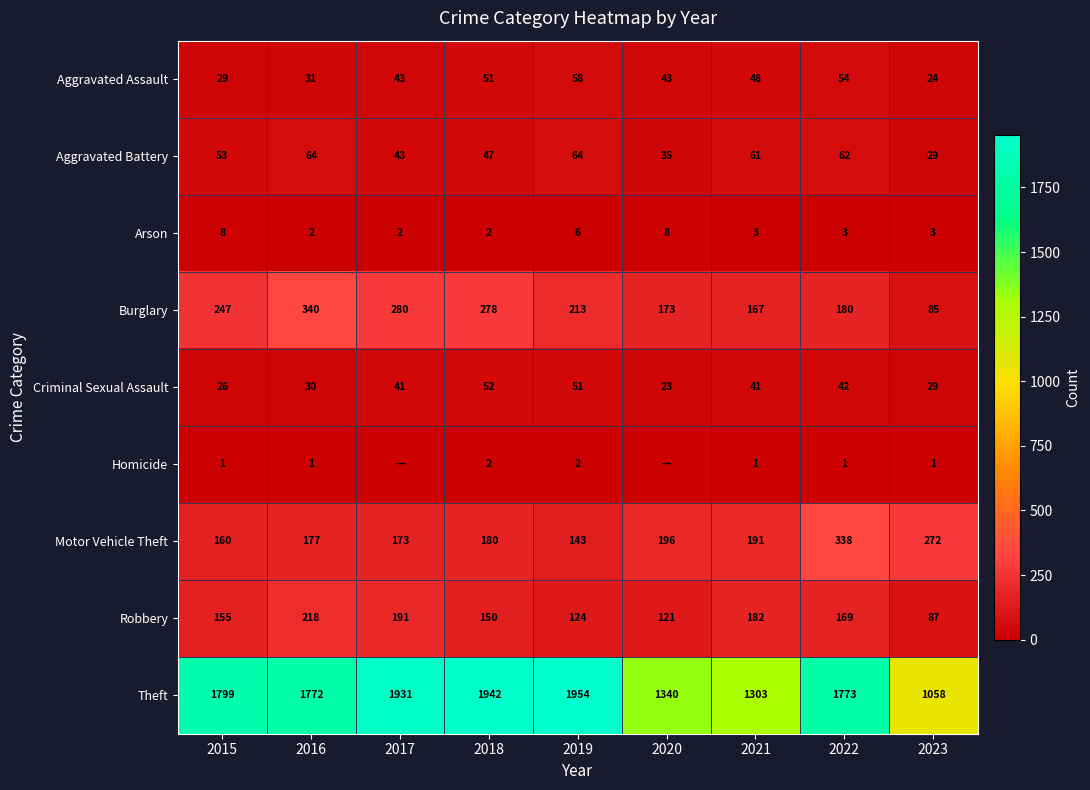

True or false: Criminal Sexual Assault has a value of 51 at 2019.

True